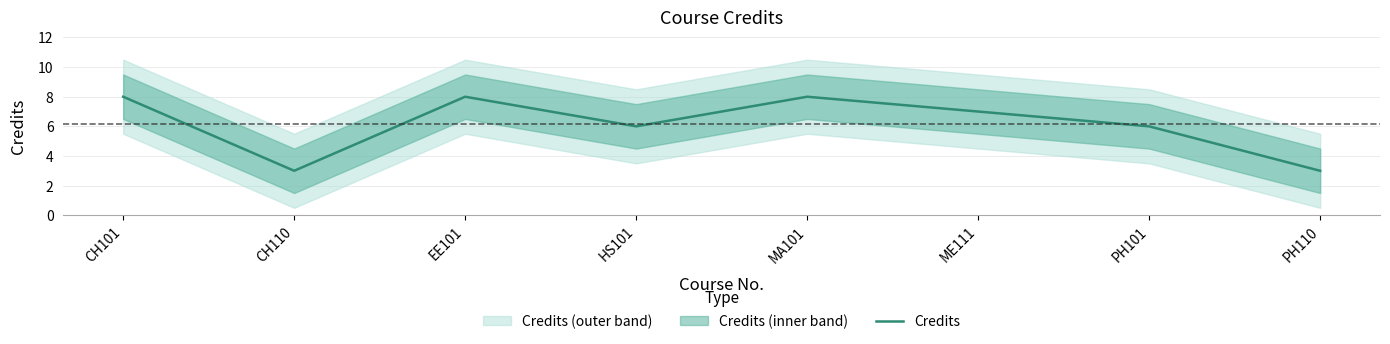

Count the values in the range 6 to 8.

6